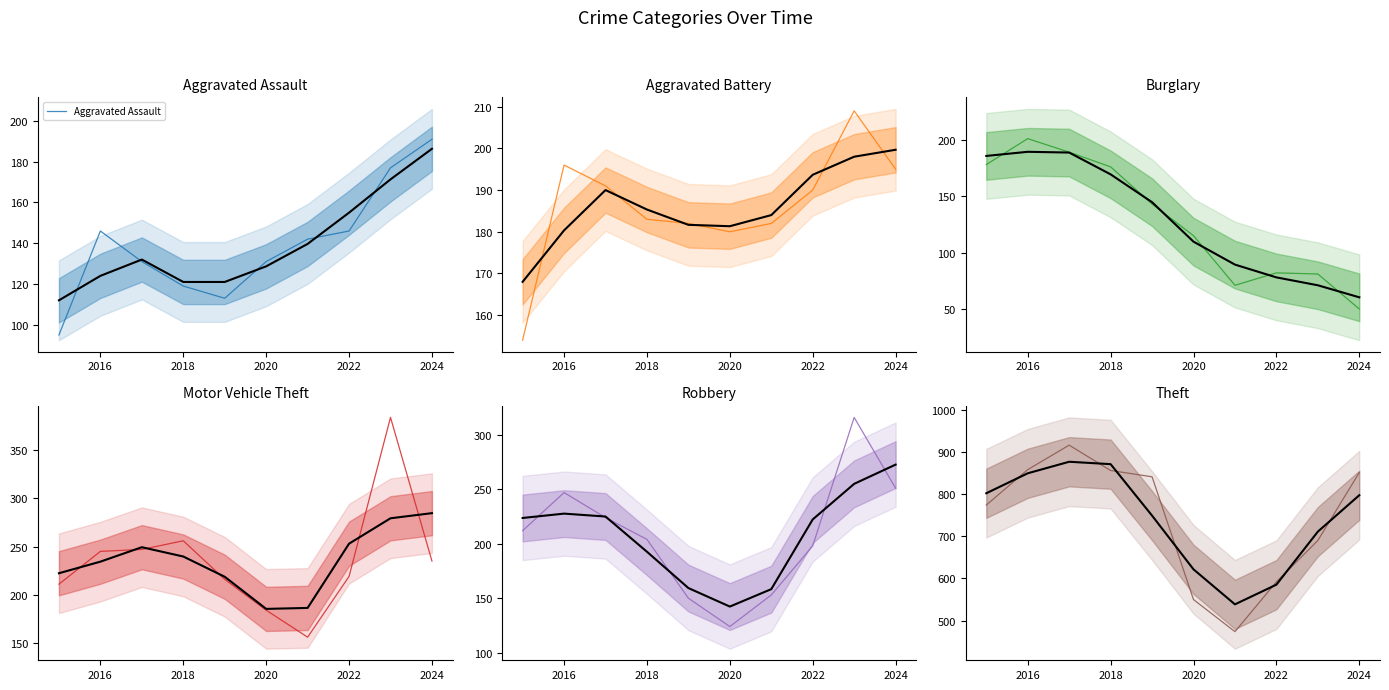

At which label does Aggravated Assault reach its peak?

2024